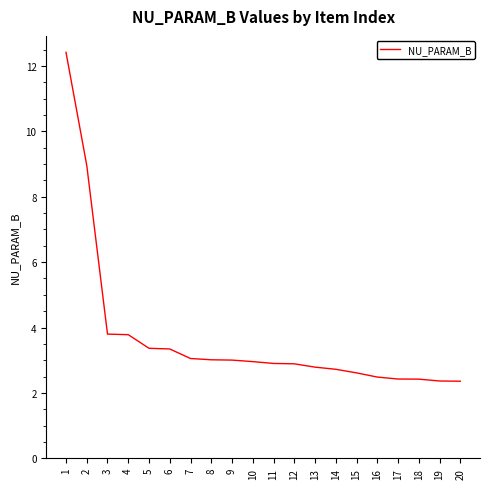

What is the smallest value displayed?

2.4